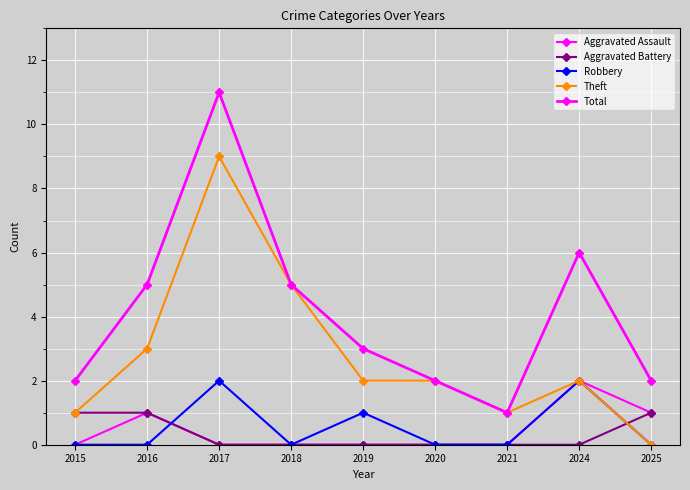

Reading left to right, transcribe all the data shown in this chart.

Aggravated Assault: 0	1	0	0	0	0	0	2	1
Aggravated Battery: 1	1	0	0	0	0	0	0	1
Robbery: 0	0	2	0	1	0	0	2	0
Theft: 1	3	9	5	2	2	1	2	0
Total: 2	5	11	5	3	2	1	6	2